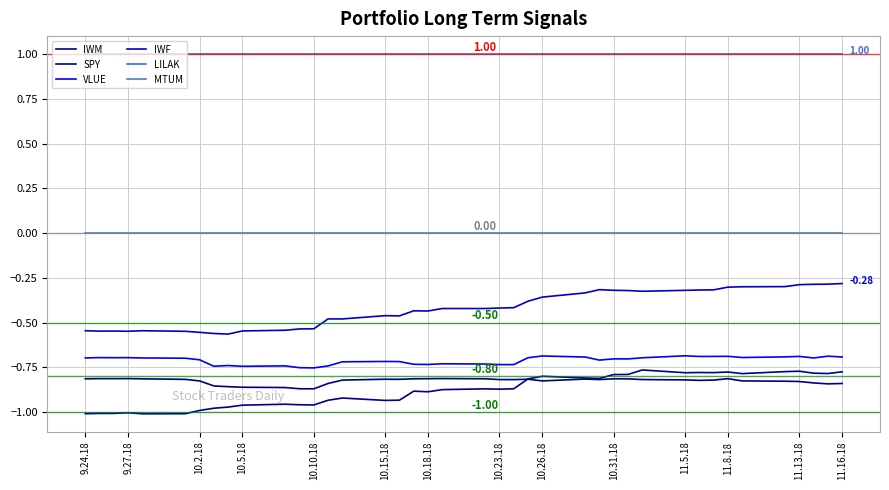

Does the chart display data point markers on the line(s)?

No